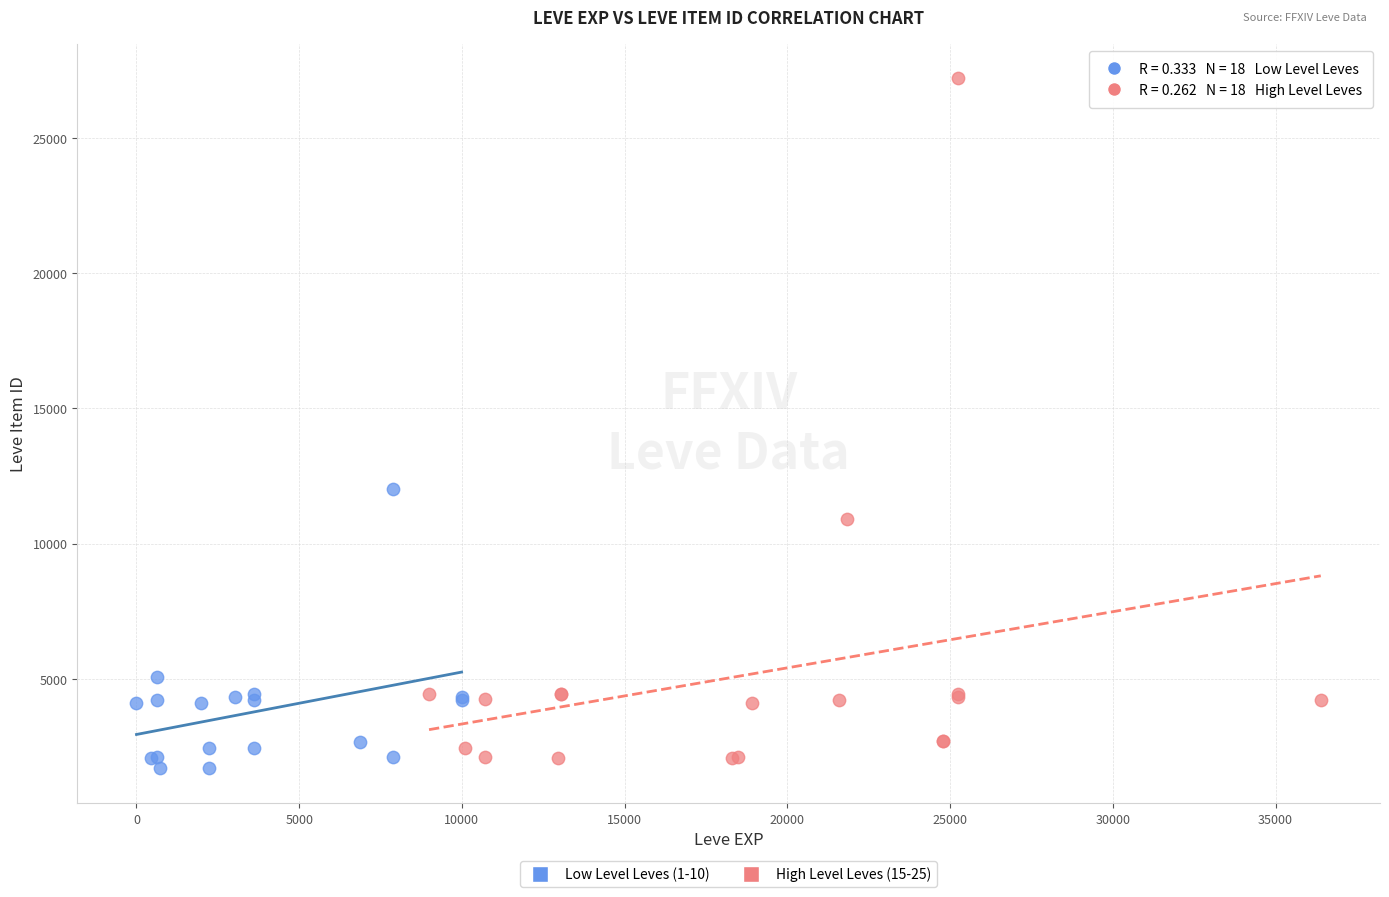

Which series contains the highest Y value?

High Level Leves (15-25)